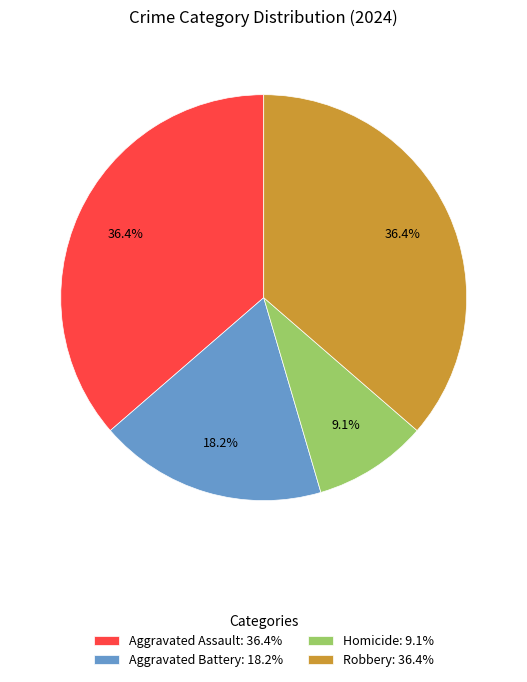

Approximately how many times larger is the value at Aggravated Battery: 18.2% compared to Homicide: 9.1%?

2.0